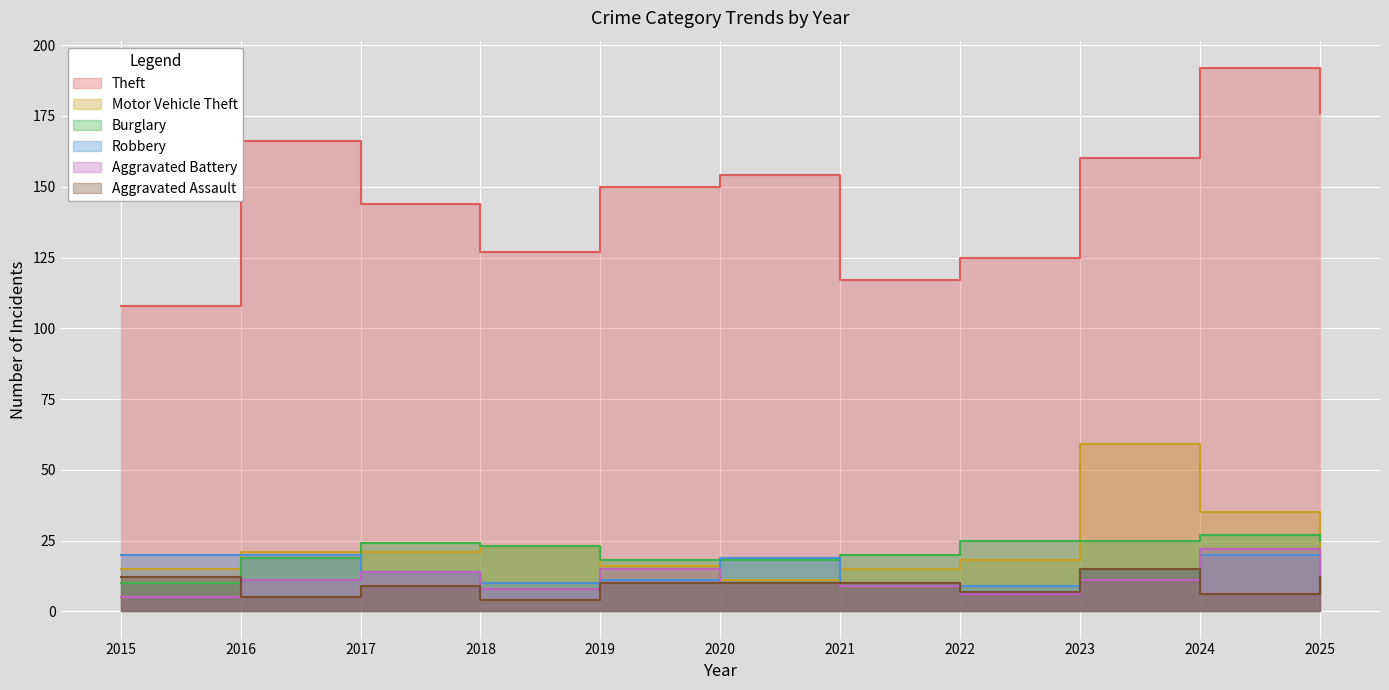

Between 2024 and 2019, which is larger?

2024